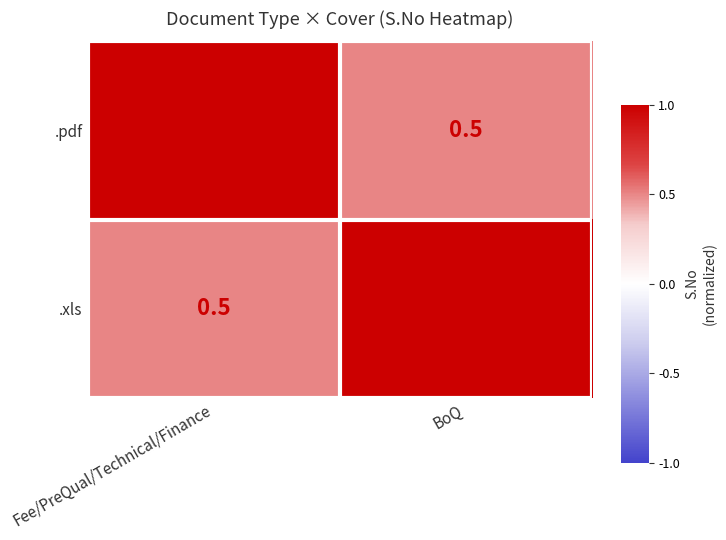

What is the difference between the highest and lowest values at BoQ?

0.5